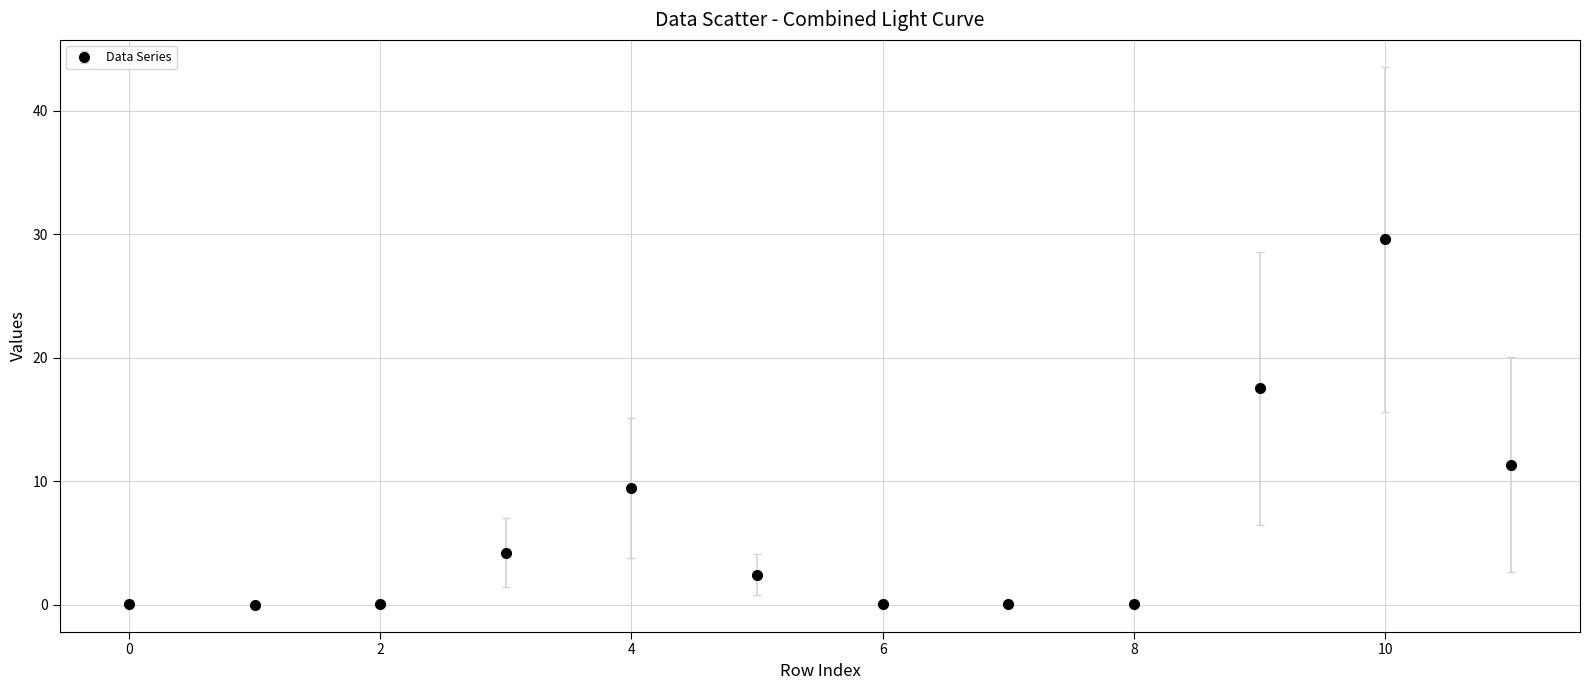

What is the maximum value shown in the chart?

29.6